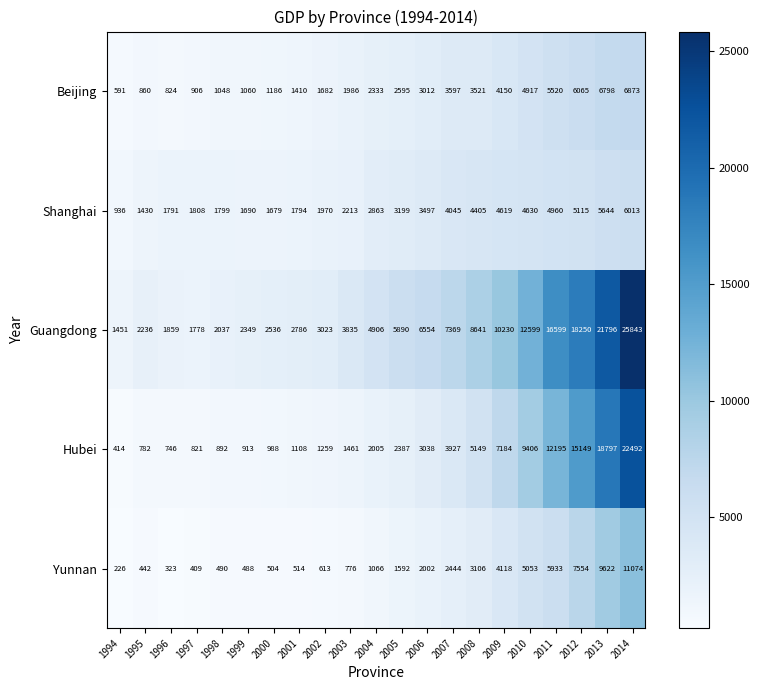

Is it true that Hubei equals 1052 at 1995?

False